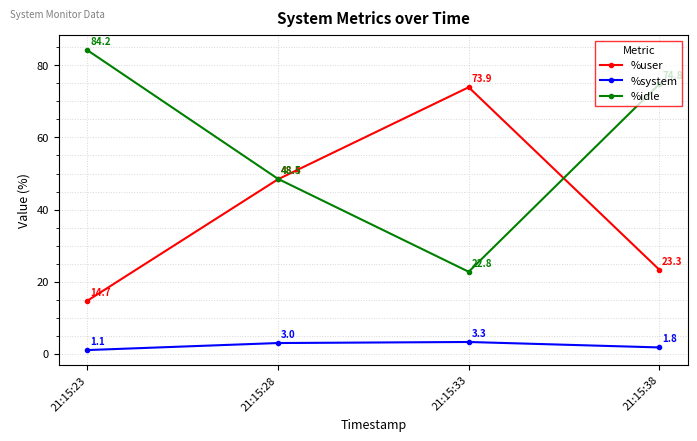

At which label does %user reach its minimum?

21:15:23